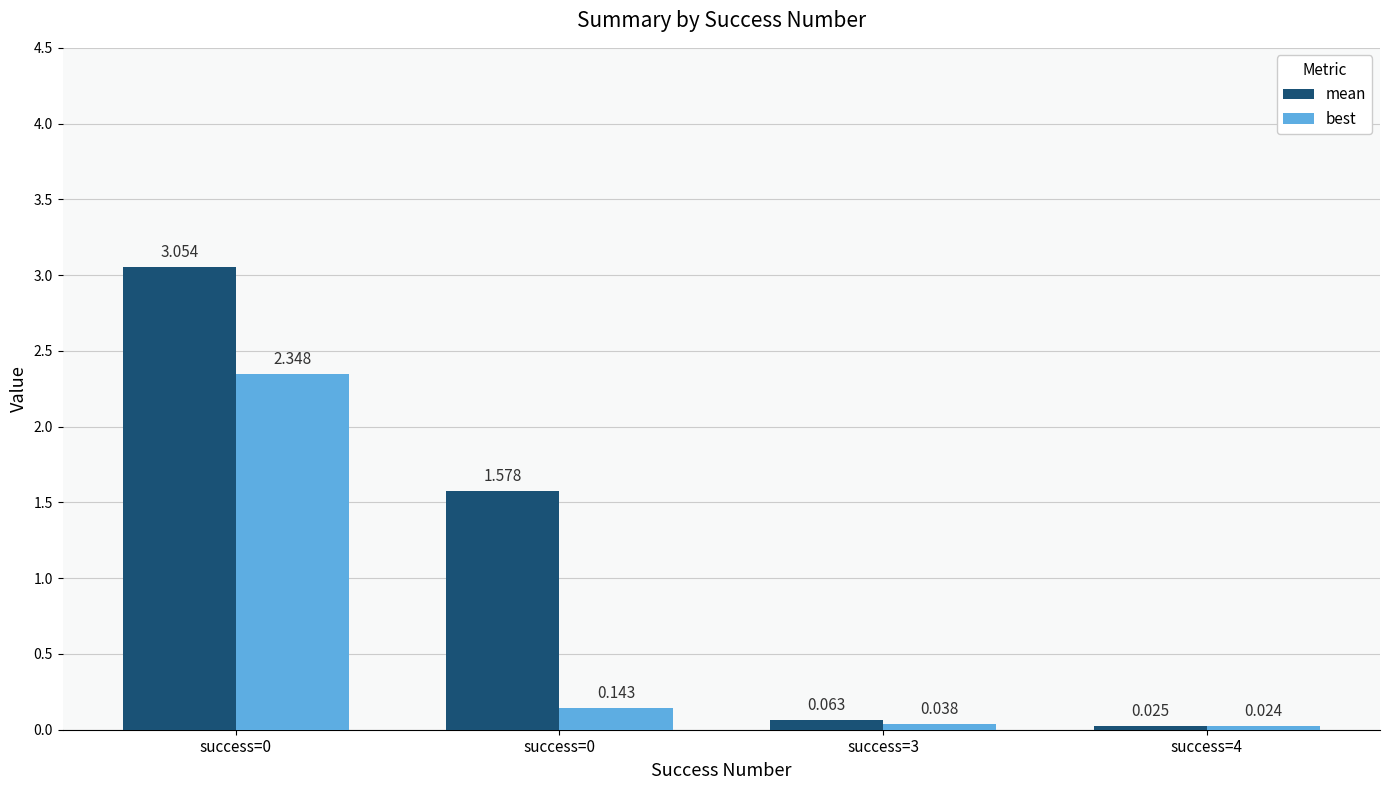

Reading left to right, what are all the values shown in this chart?

mean: success=0=3.1	success=0=1.6	success=3=0.1	success=4=0.0
best: success=0=2.3	success=0=0.1	success=3=0.0	success=4=0.0